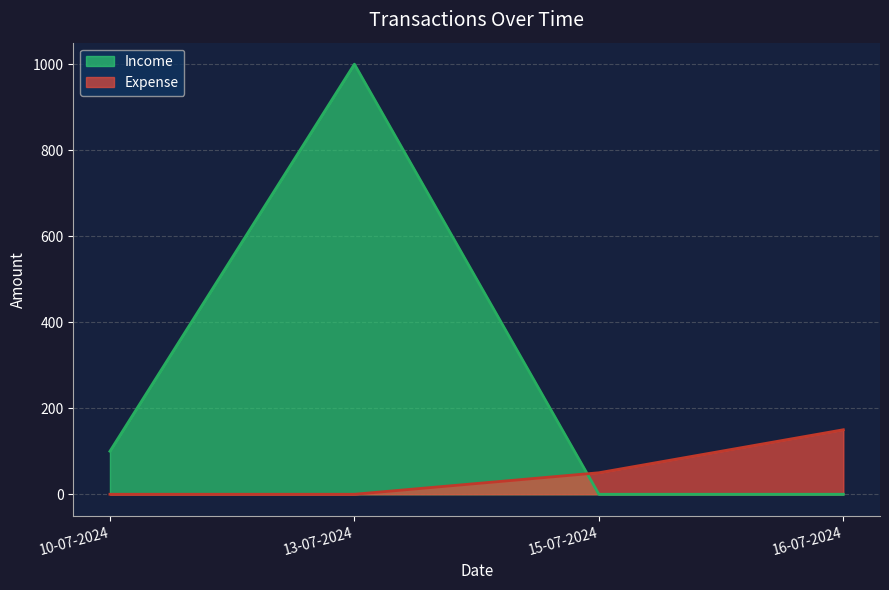

At which category is the sum across all series the highest?

13-07-2024